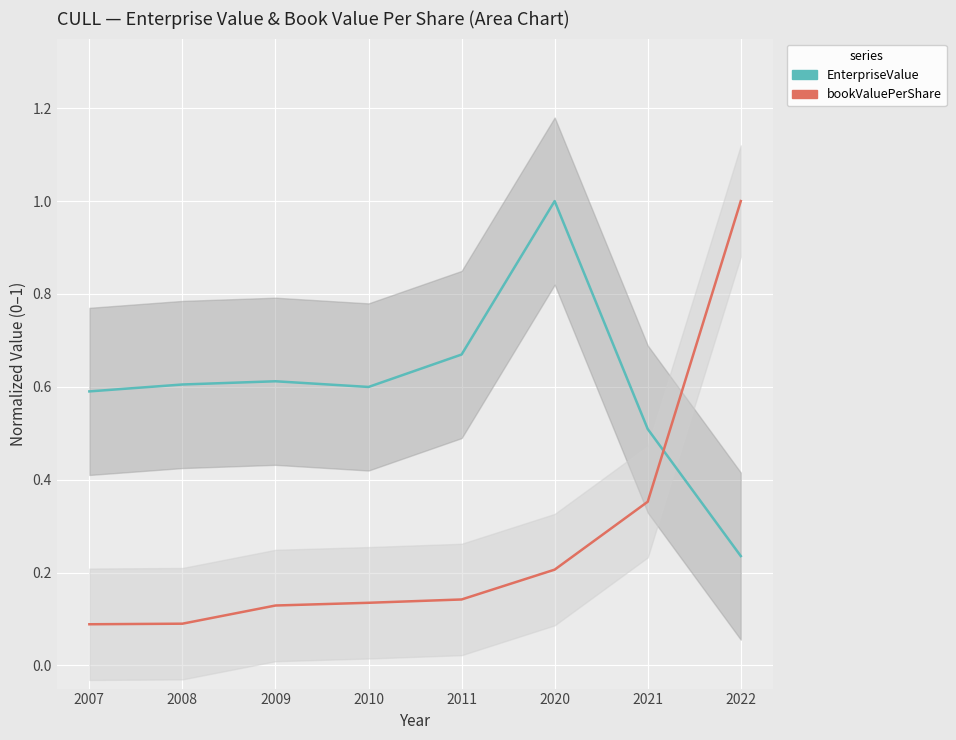

Which has a higher value, 2022 or 2008?

2008